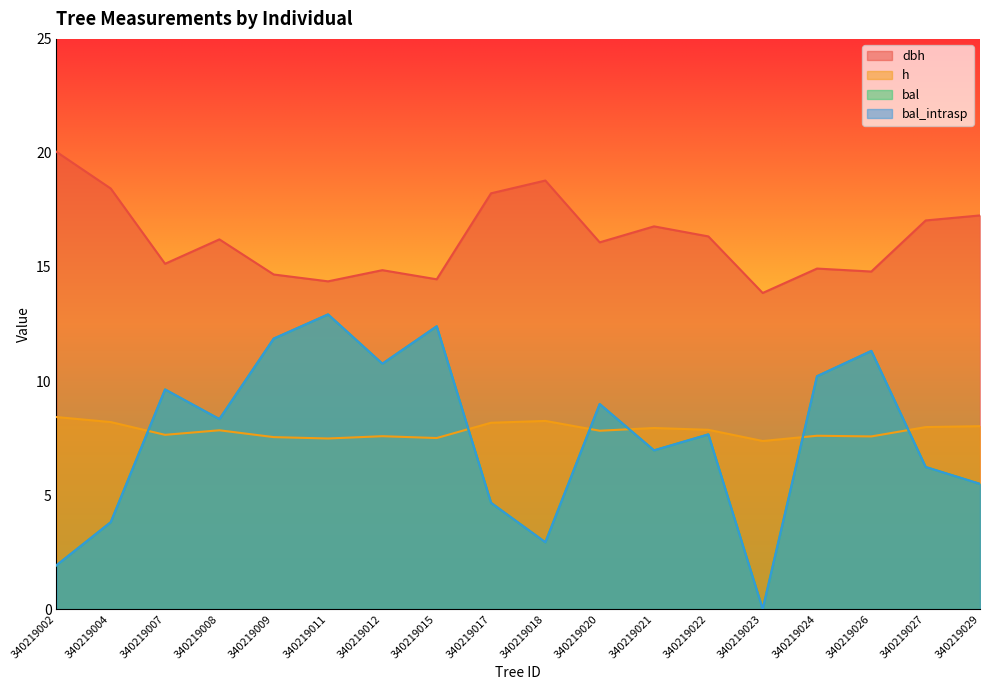

How many data points does each series have?

18